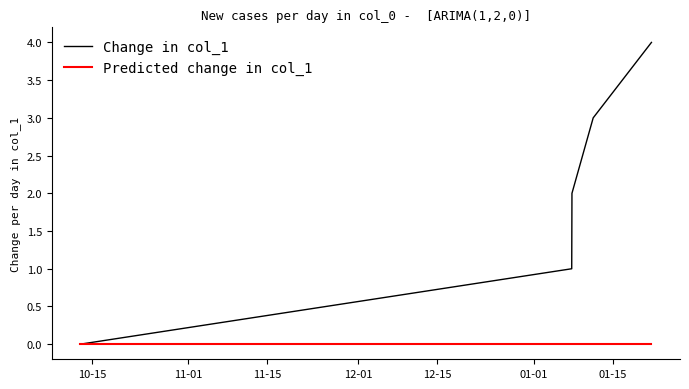

How many Change in col_1 values are between 1 and 3?

3